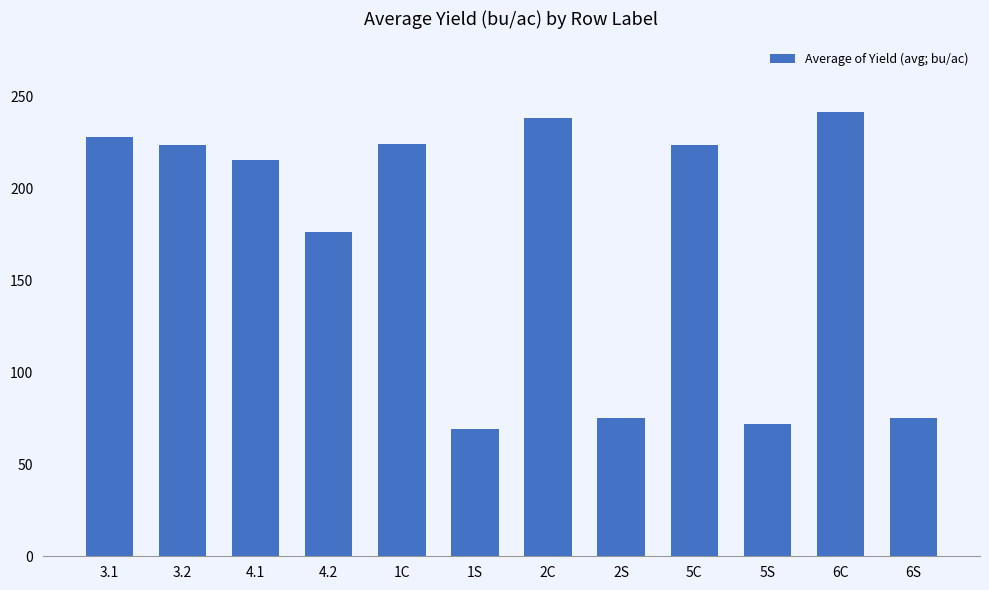

What value does the data have at 5C?

223.7